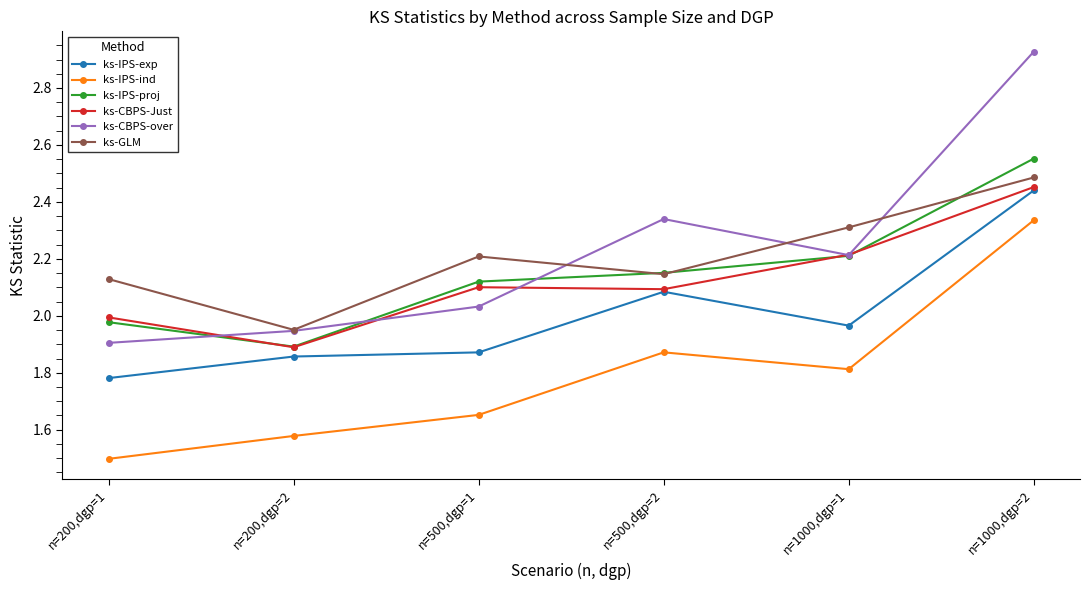

What is the label of the 6th point from the left?

n=1000,dgp=2